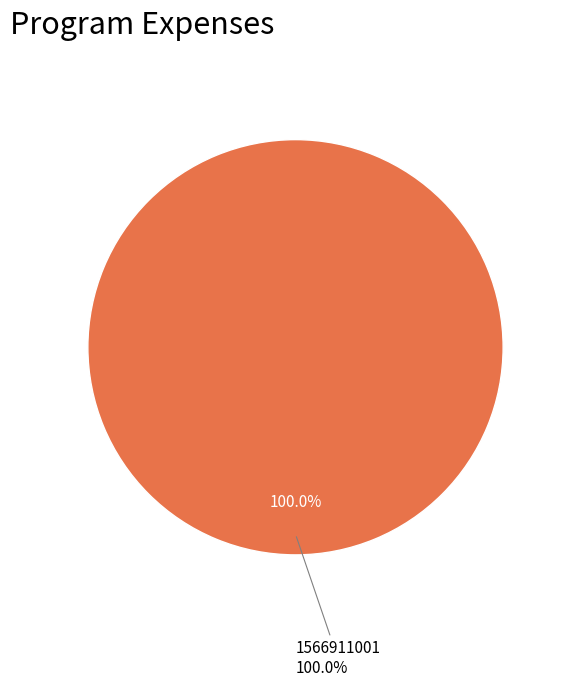

What is the majority slice?

1566911001